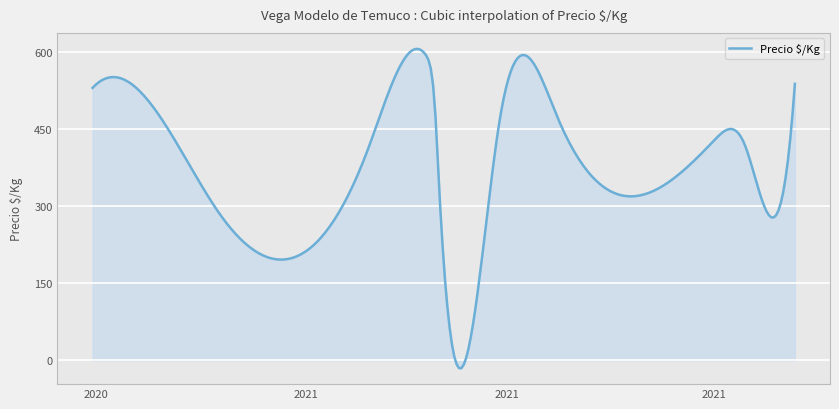

What is the greatest value displayed?

605.3